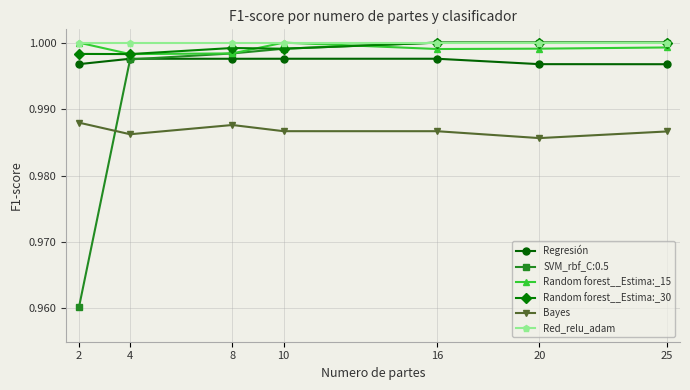

True or false: Bayes and Random forest__Estima:_15 cross at least once.

False